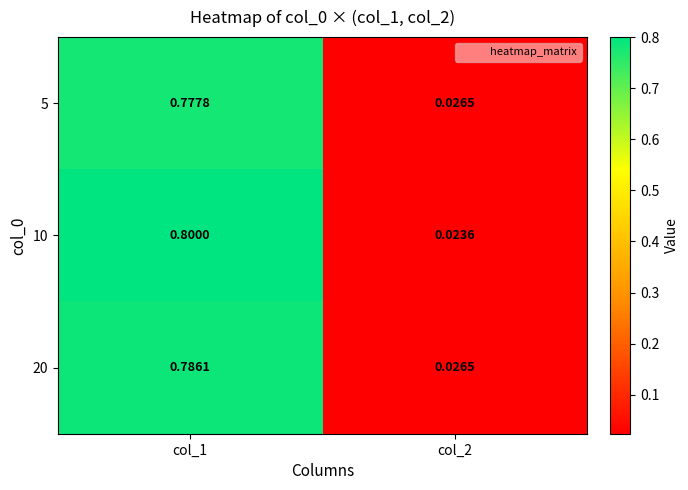

How many series are shown in this chart?

3